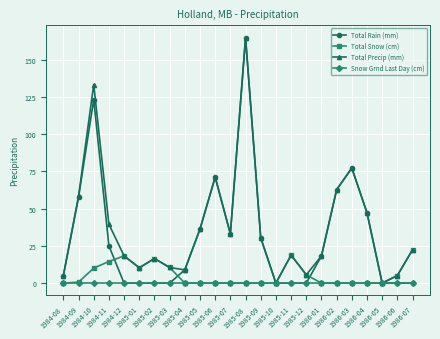

At how many categories does at least one series exceed 73?

3